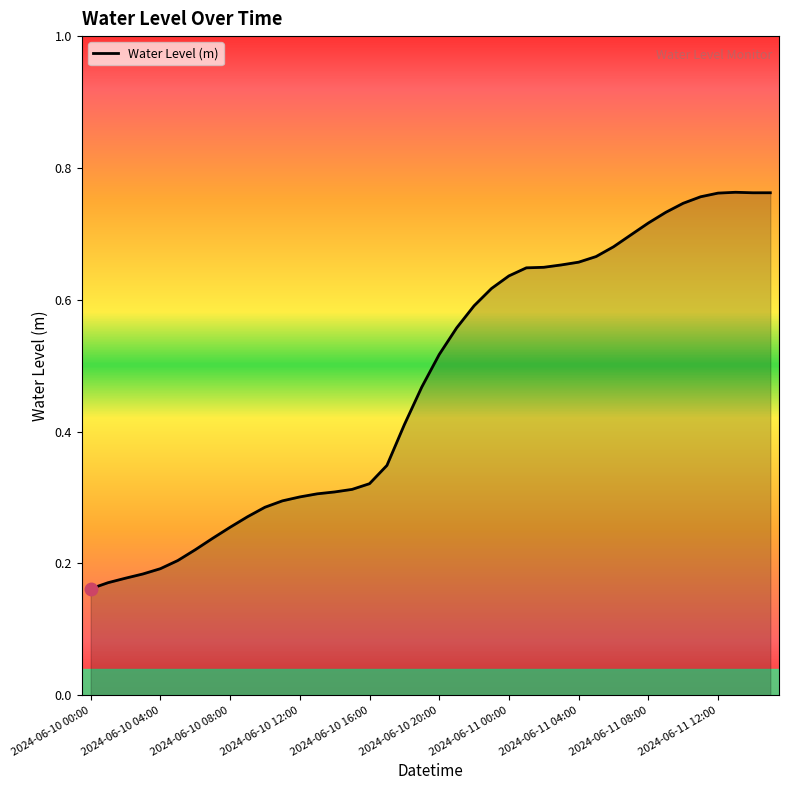

True or false: the data shows 0.2 at 2024-06-10 04:00.

True